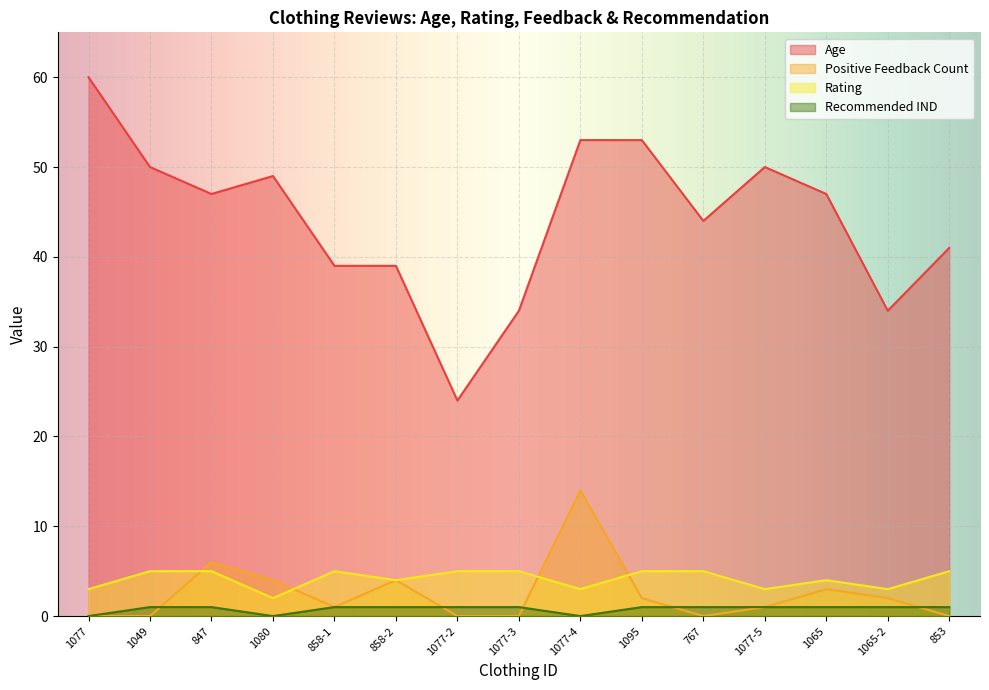

Reading right to left, what are all the values shown in this chart?

Age: 853=41	1065-2=34	1065=47	1077-5=50	767=44	1095=53	1077-4=53	1077-3=34	1077-2=24	858-2=39	858-1=39	1080=49	847=47	1049=50	1077=60
Positive Feedback Count: 853=0	1065-2=2	1065=3	1077-5=1	767=0	1095=2	1077-4=14	1077-3=0	1077-2=0	858-2=4	858-1=1	1080=4	847=6	1049=0	1077=0
Rating: 853=5	1065-2=3	1065=4	1077-5=3	767=5	1095=5	1077-4=3	1077-3=5	1077-2=5	858-2=4	858-1=5	1080=2	847=5	1049=5	1077=3
Recommended IND: 853=1	1065-2=1	1065=1	1077-5=1	767=1	1095=1	1077-4=0	1077-3=1	1077-2=1	858-2=1	858-1=1	1080=0	847=1	1049=1	1077=0